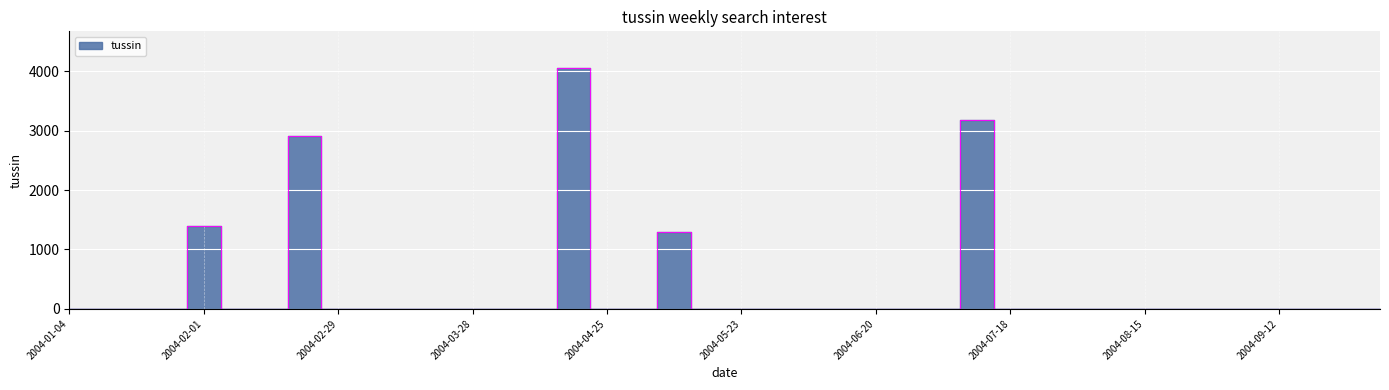

How many interior local peaks (higher than both neighbors) does the data have?

5